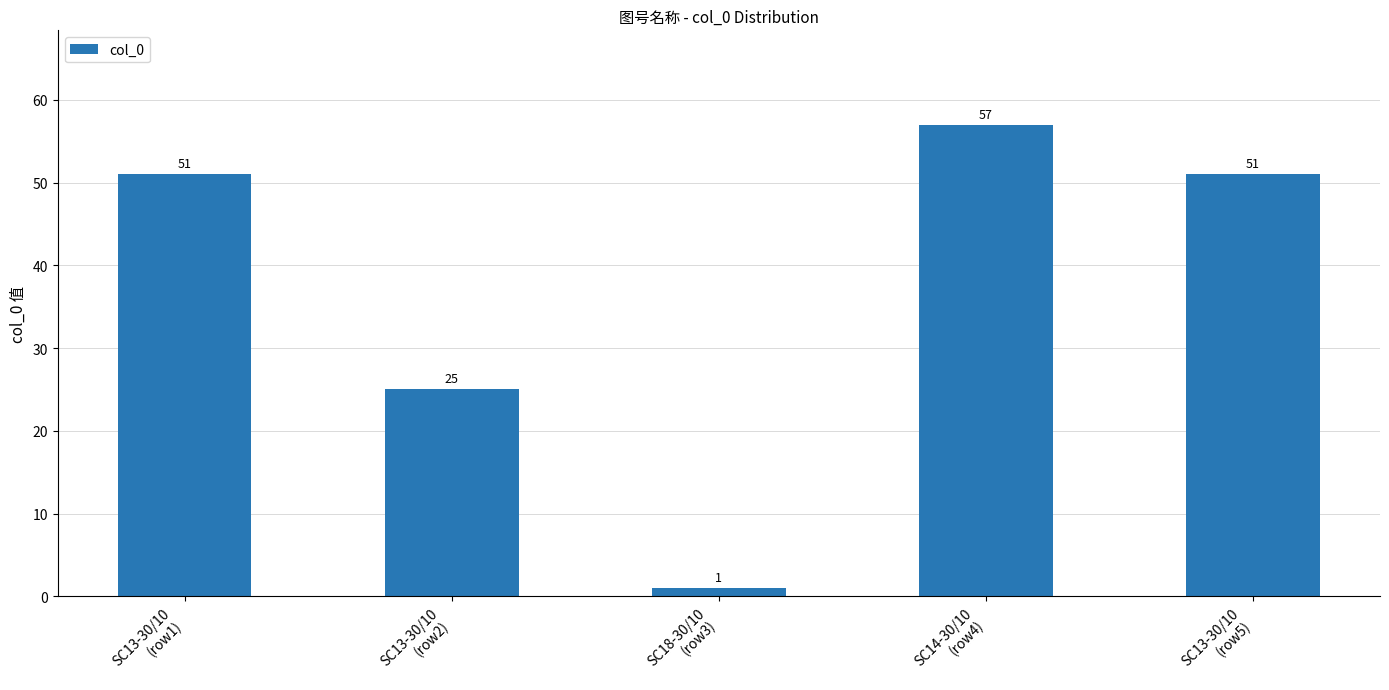

Are the bars horizontal?

No